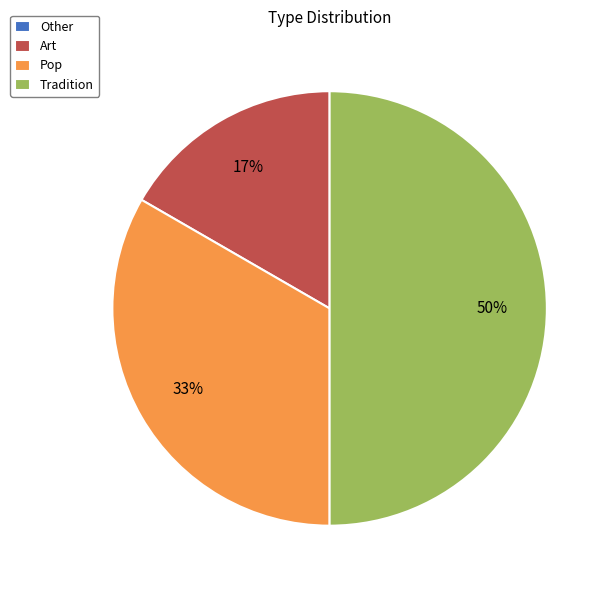

Which category has the biggest portion of the pie?

Tradition